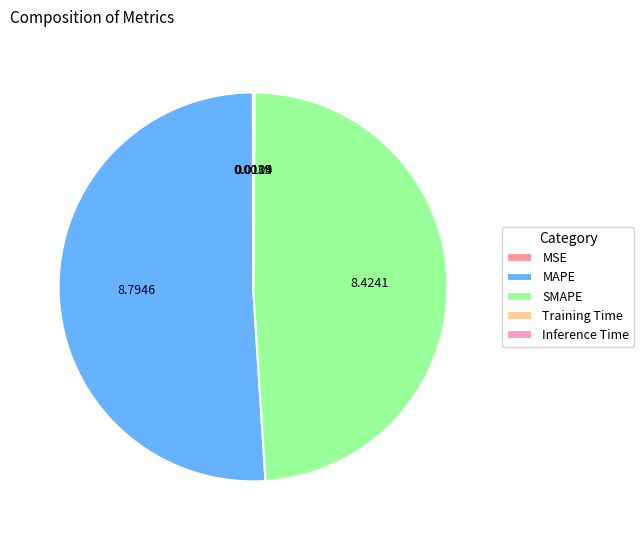

What is the largest slice in the pie chart?

MAPE